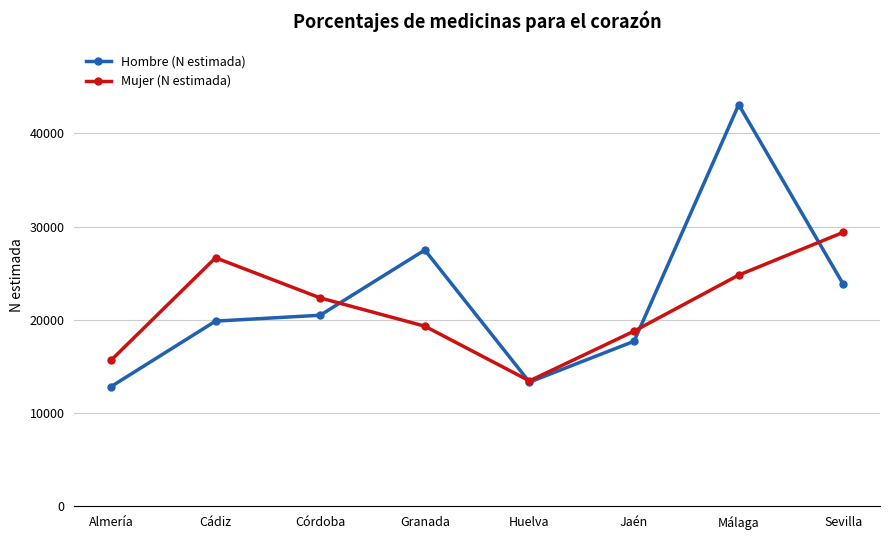

How many distinct data groups are displayed?

2